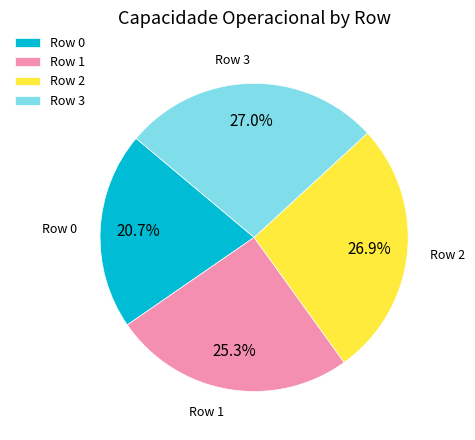

To the nearest percent, what percentage of the pie is Row 0?

21%